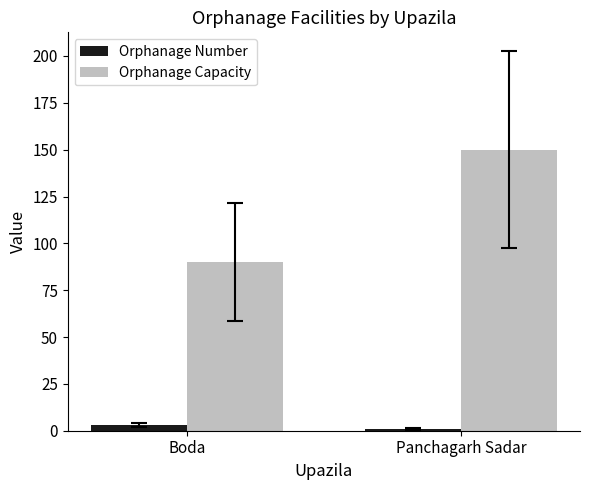

True or false: Orphanage Capacity has a value of 90 at Boda.

True